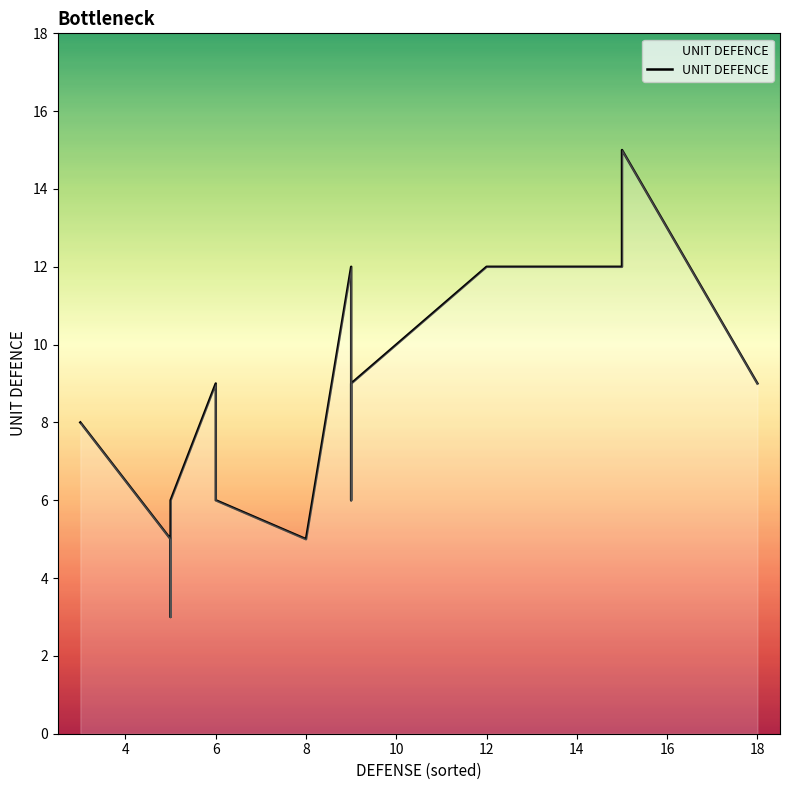

Reading left to right, what are all the values shown in this chart?

8	5	3	6	9	6	5	12	6	9	12	12	15	9